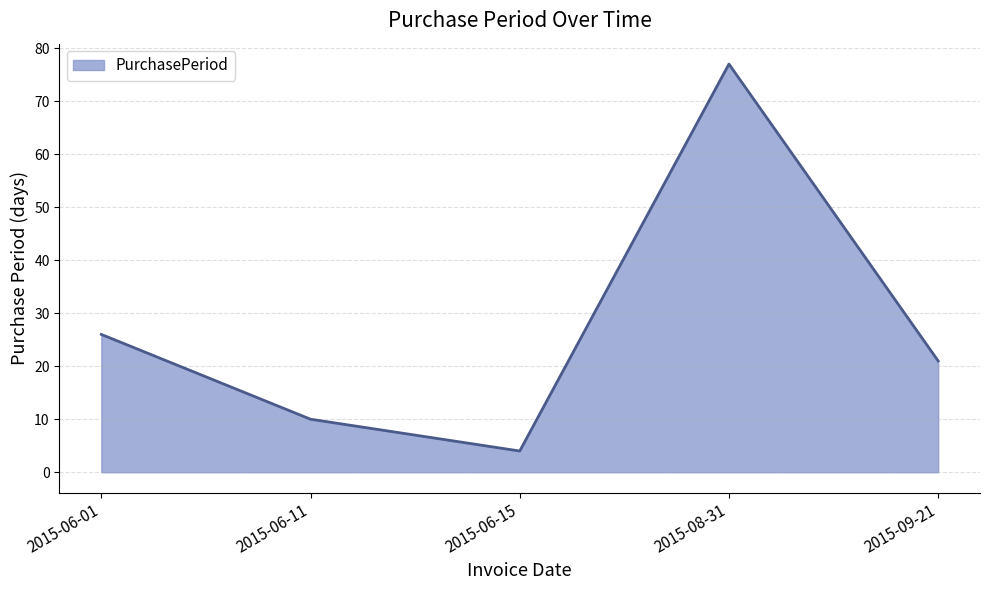

What is the average value?

28